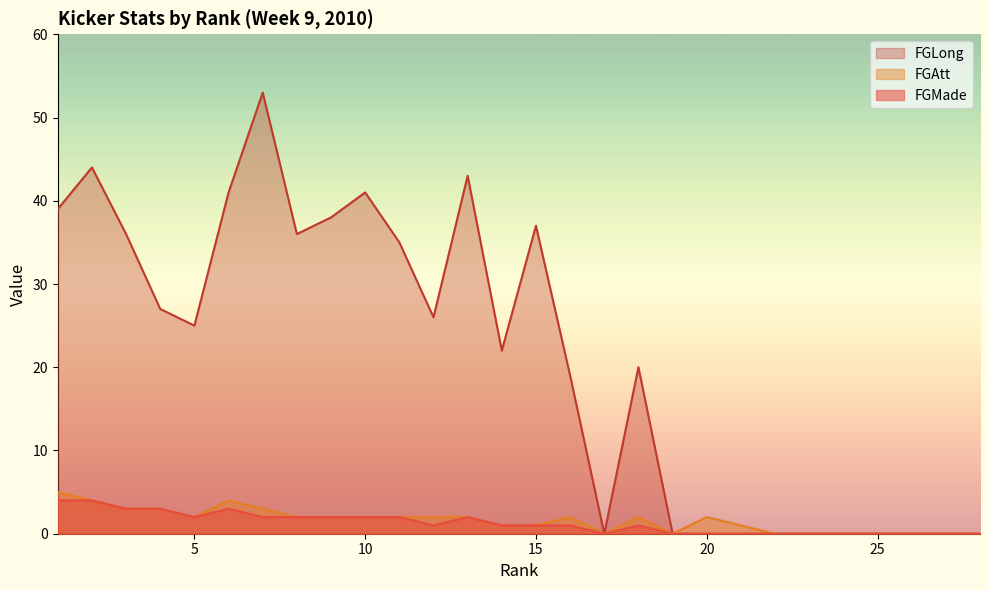

True or false: FGMade has more than 0 points higher than both neighbors.

True